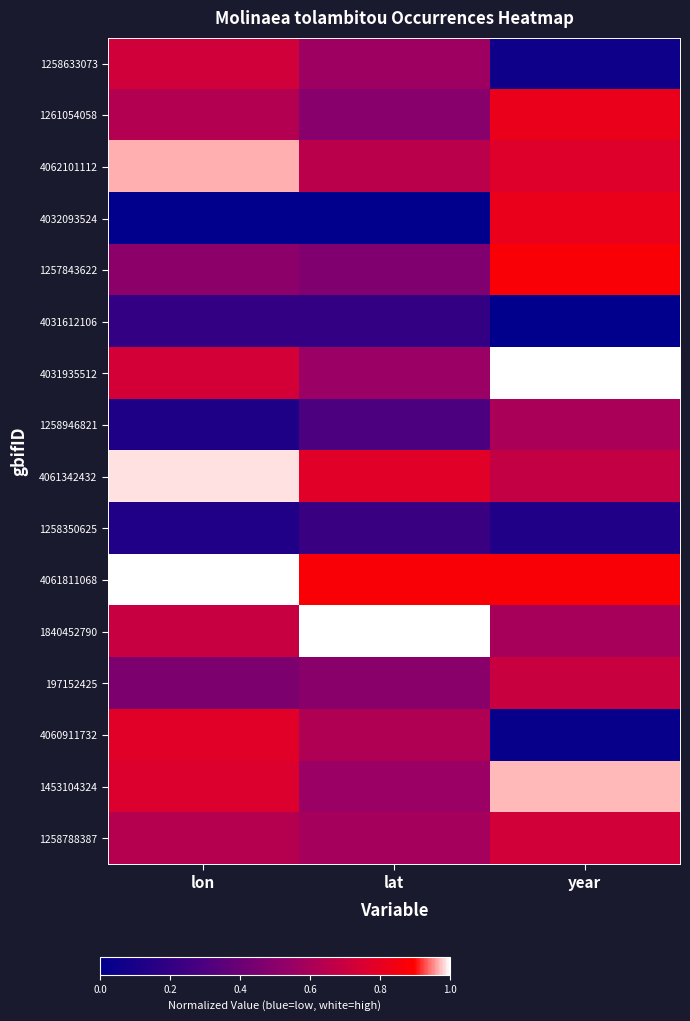

Rank the series at lat from lowest to highest value.

4032093524, 4031612106, 1258350625, 1258946821, 1257843622, 1261054058, 197152425, 1453104324, 4031935512, 1258633073, 1258788387, 4060911732, 4062101112, 4061342432, 4061811068, 1840452790